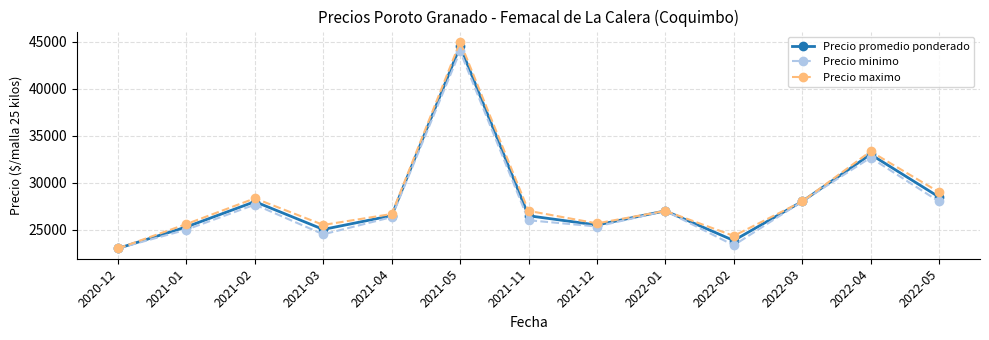

Which series has the widest spread of values?

Precio maximo